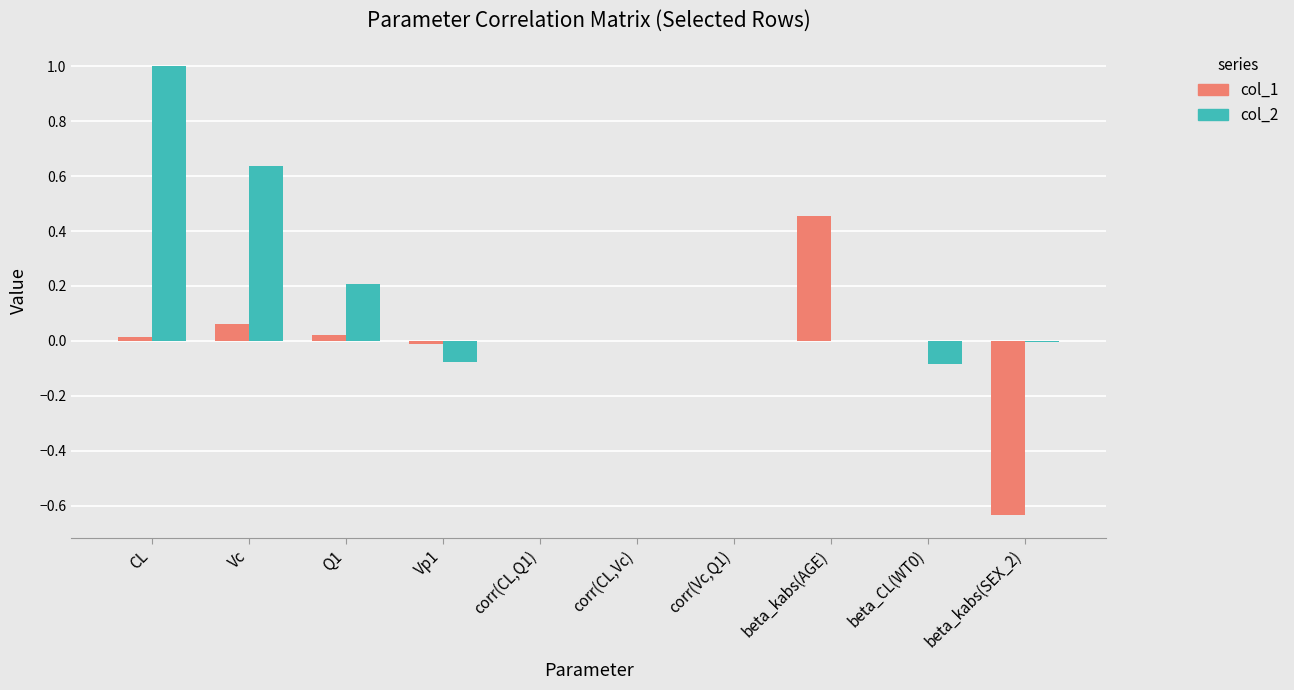

The value of col_2 at corr(Vc,Q1) is 0.0. True or false?

True